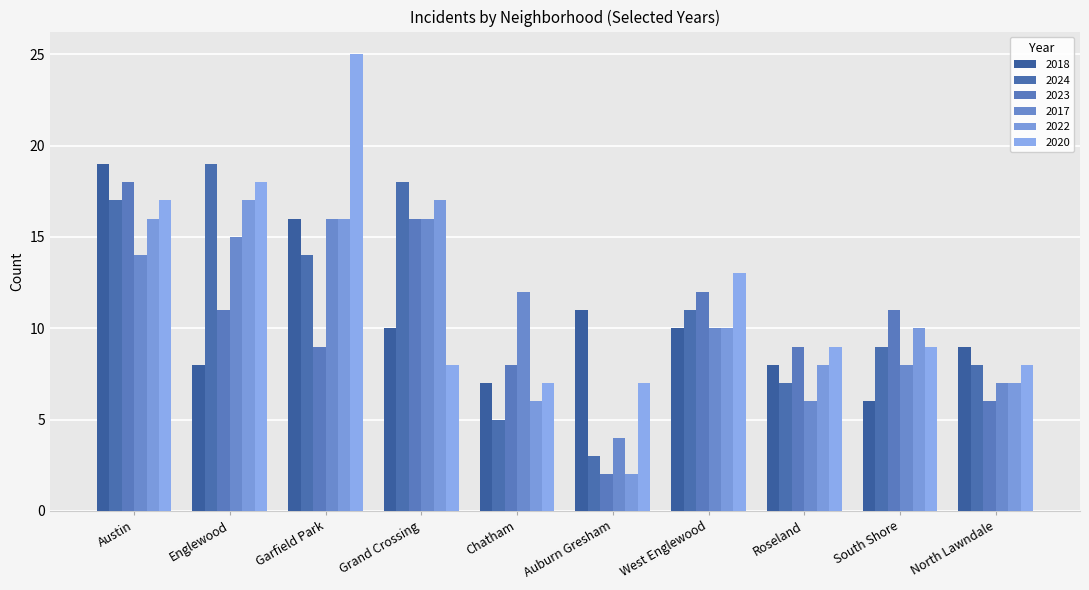

At which category does the chart reach its peak across all series?

Garfield Park